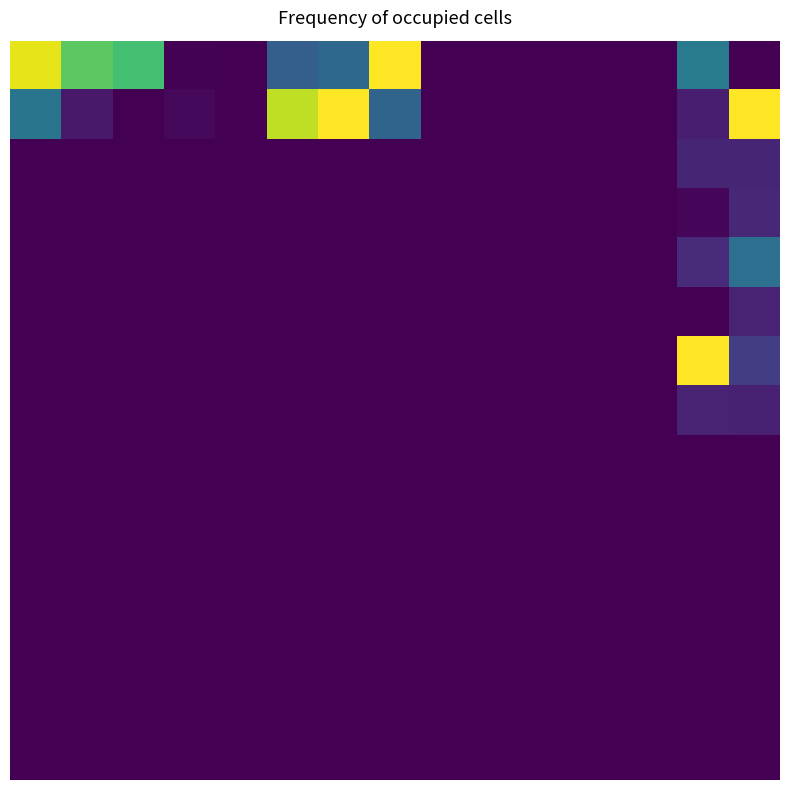

At which category is the sum across all series the highest?

14